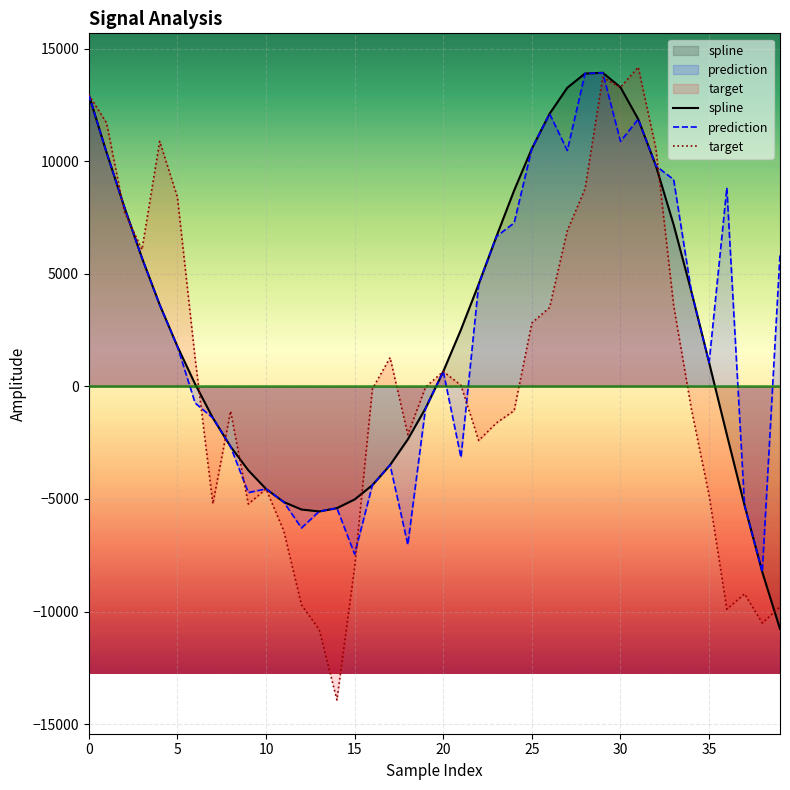

At which label is spline closest to 1575?

5